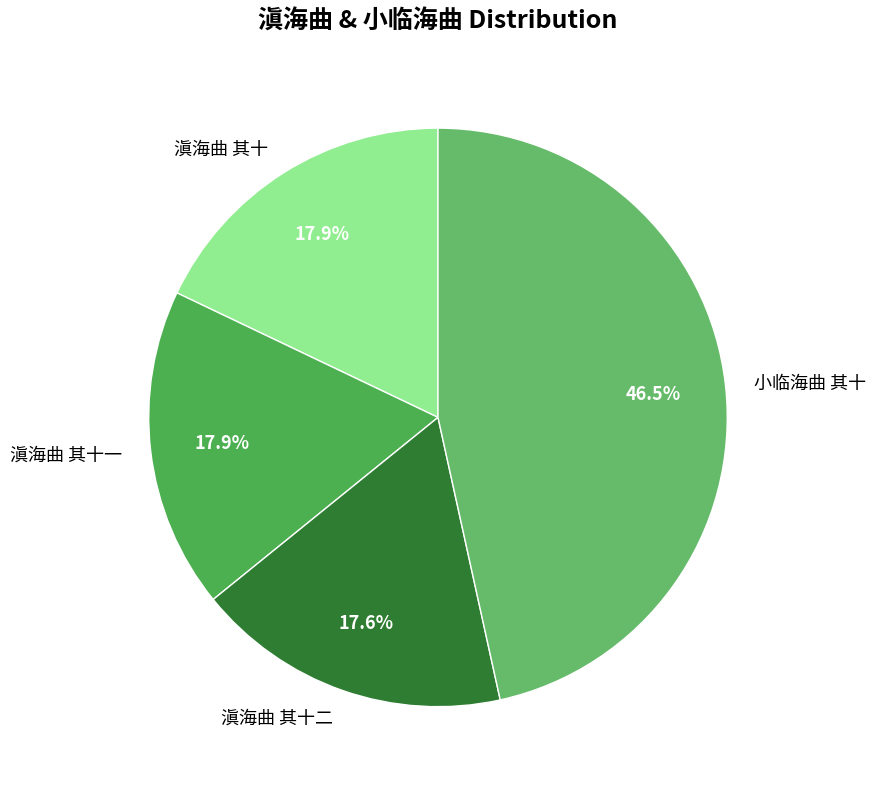

Is there any slice that represents more than half of the pie?

No